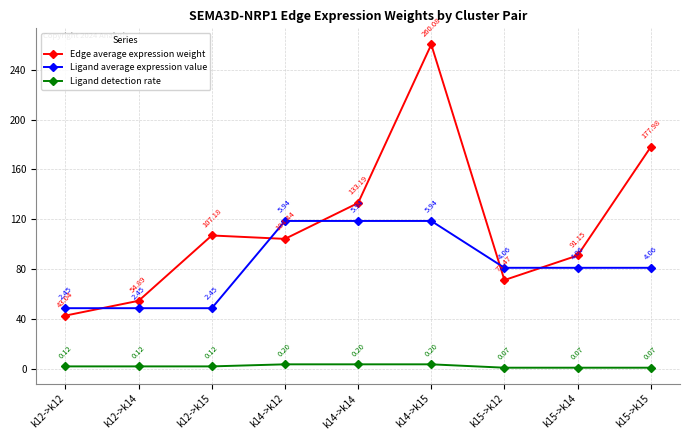

At which label is Edge average expression weight closest to 151?

k14->k14